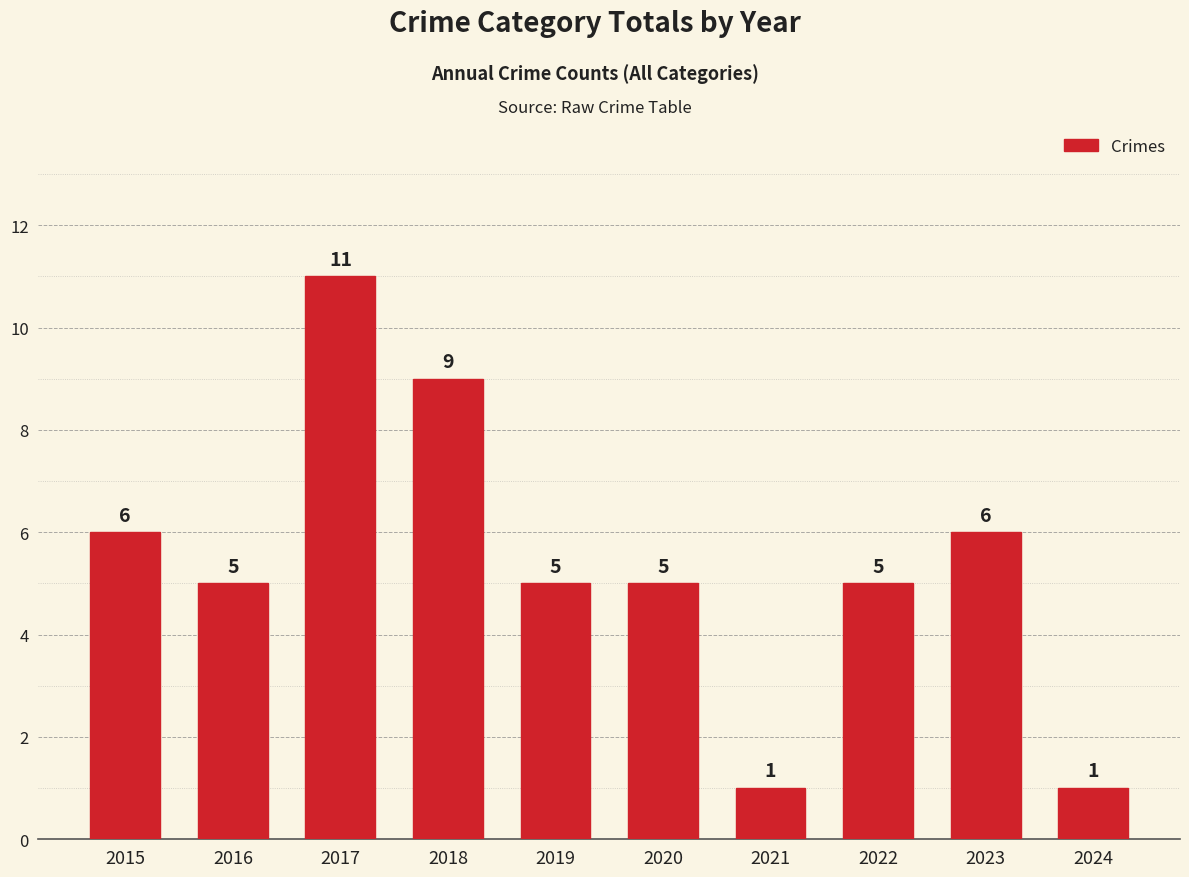

What is the change in value from 2020 to 2023?

+1